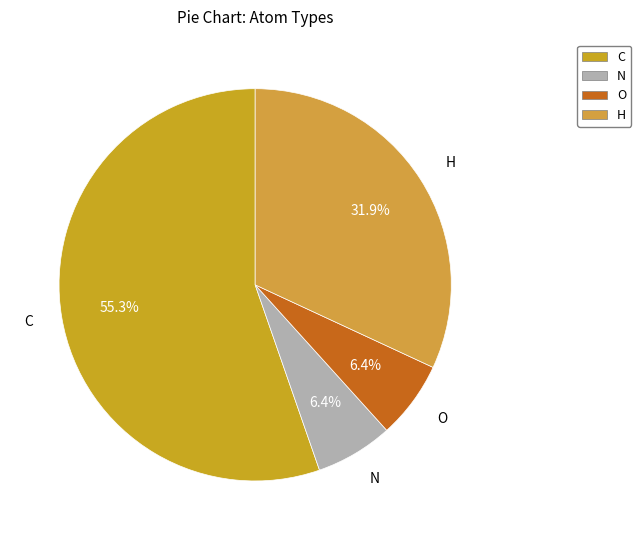

To the nearest percent, what percentage of the pie is N?

6%